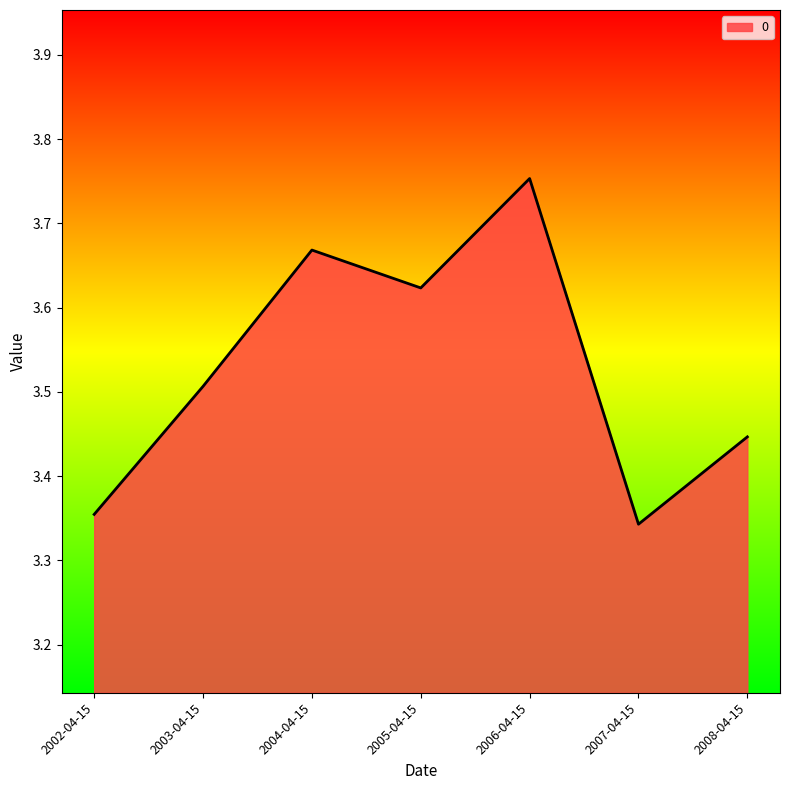

True or false: the data shows 5.7 at 2002-04-15.

False